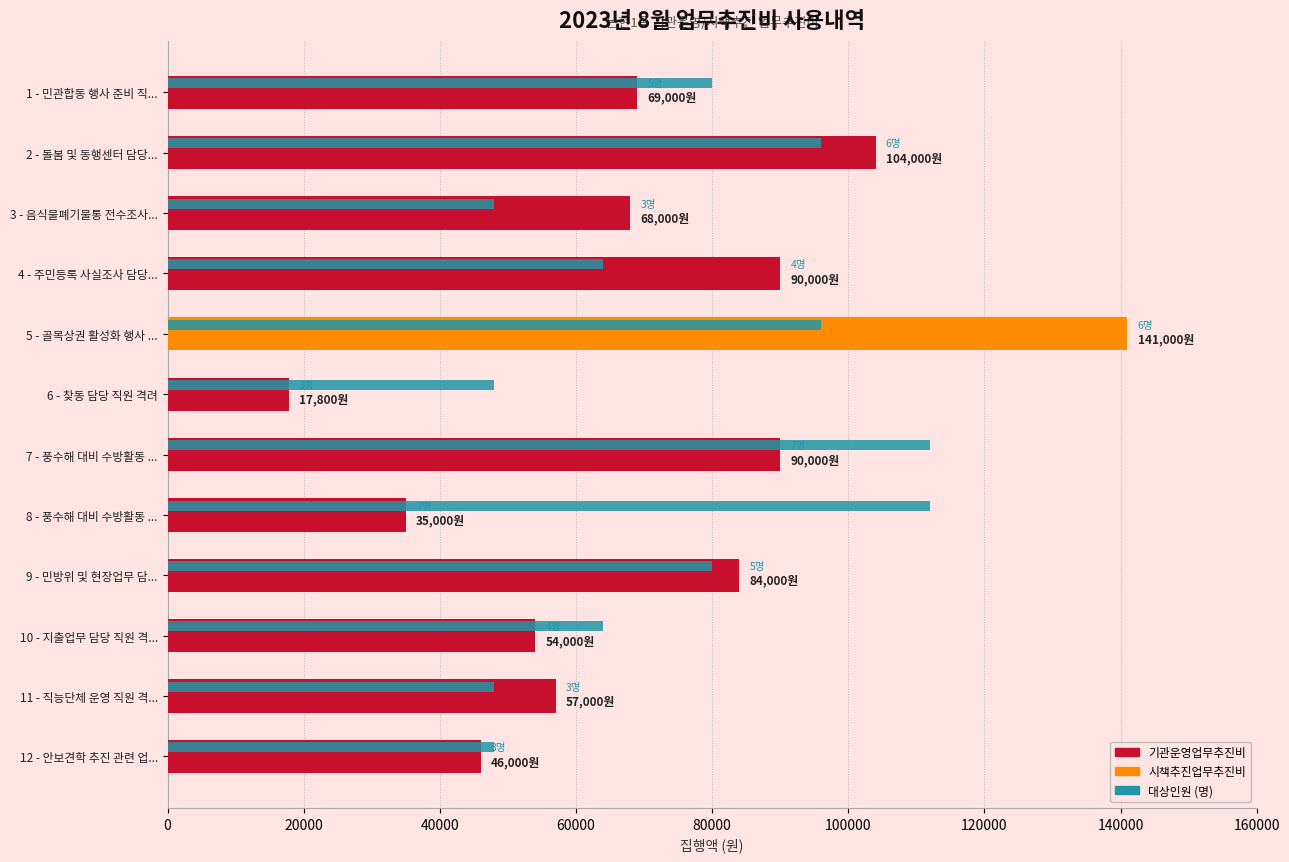

What is the total value across all series at 7 - 풍수해 대비 수방활동 ...?

202000